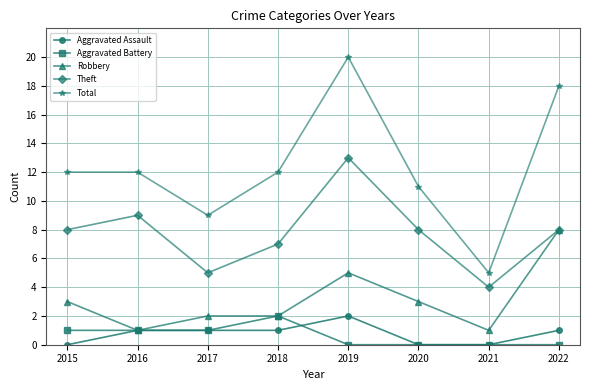

How many data points does each series have?

8